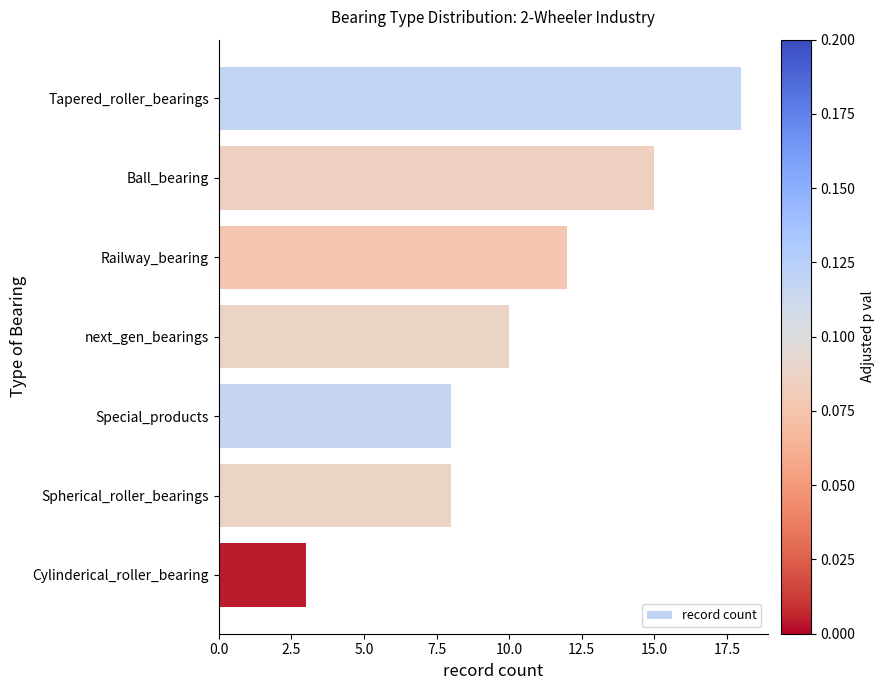

Which category has the lowest value across all series?

Cylinderical_roller_bearing